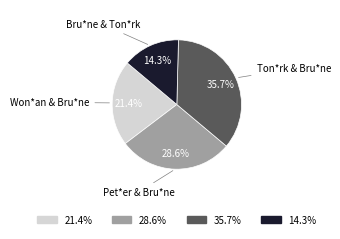

Which category has the biggest portion of the pie?

Ton*rk & Bru*ne